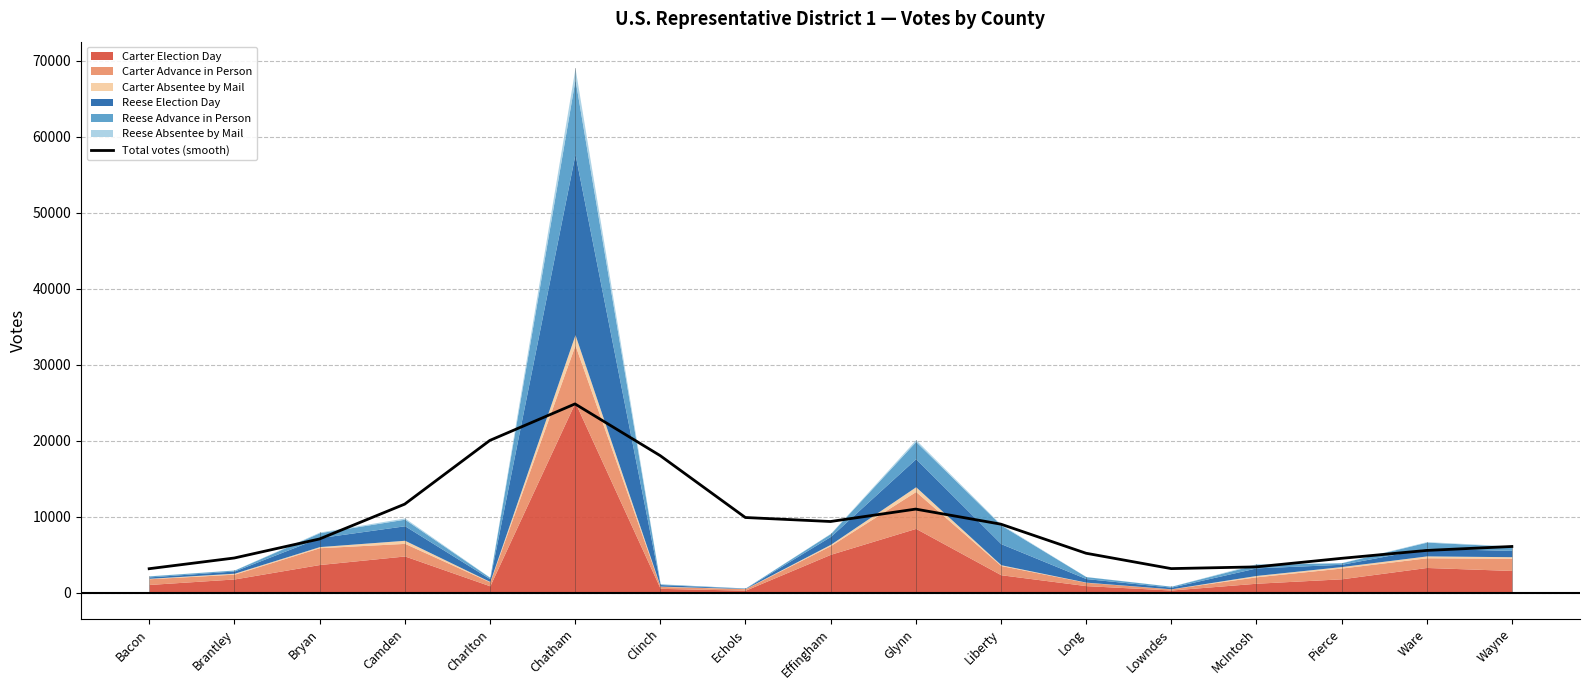

At which category does the chart reach its peak across all series?

Chatham